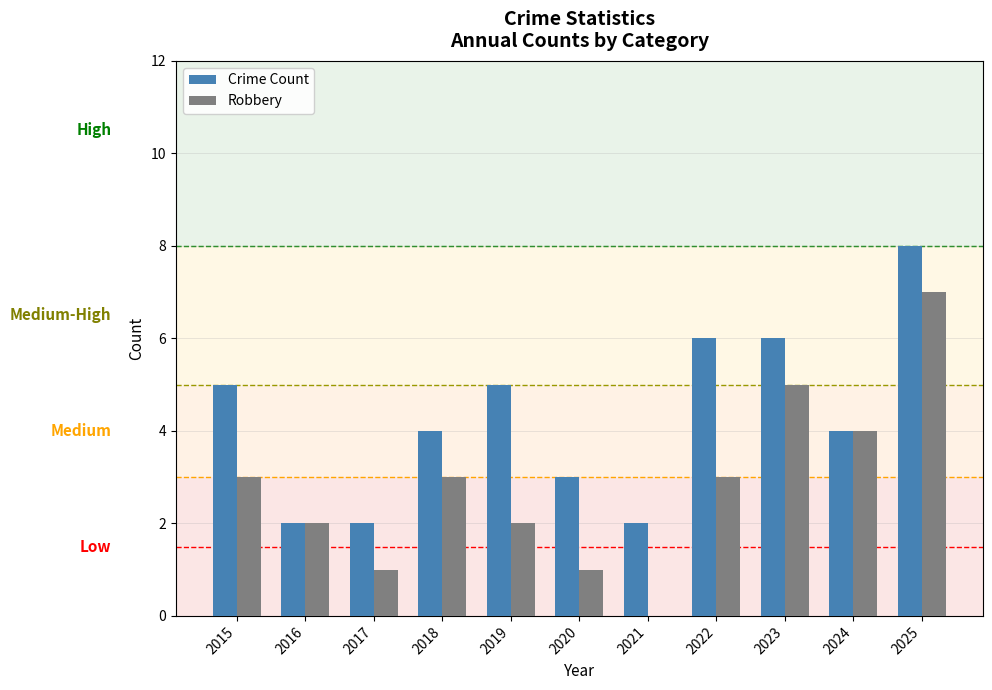

Does the chart contain stacked bars?

No